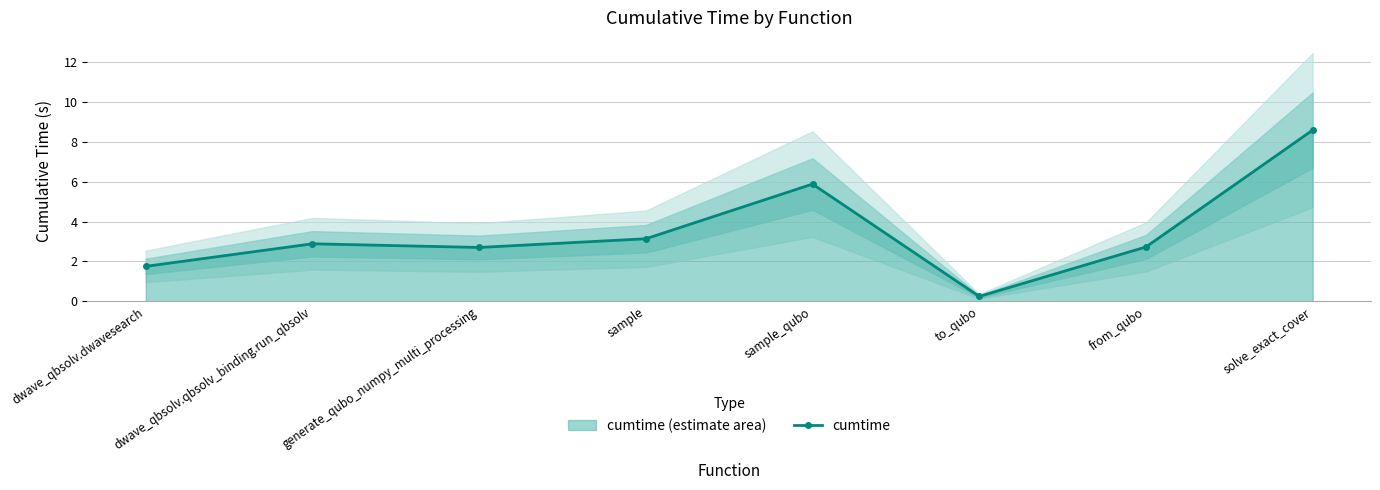

What is the approximate value of cumtime at dwave_qbsolv.qbsolv_binding.run_qbsolv?

2.9